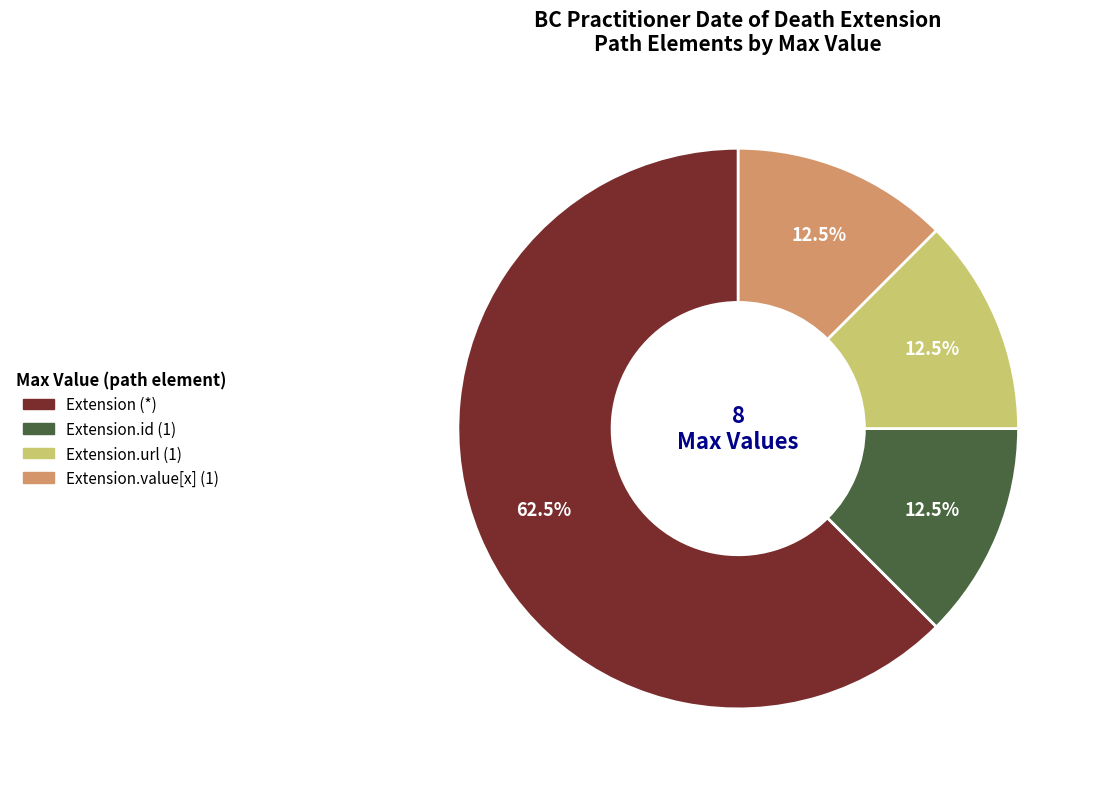

How many slices are in this pie chart?

4